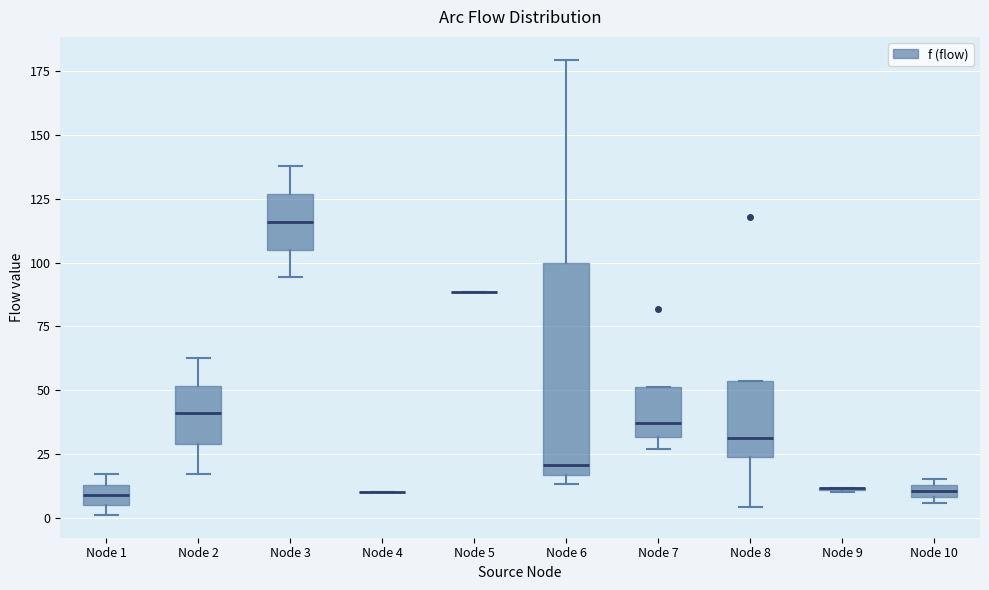

Where is the upper edge of the box for Node 7 on the y-axis? The values are not printed on the chart, so give them approximately, as read against the axis.

50